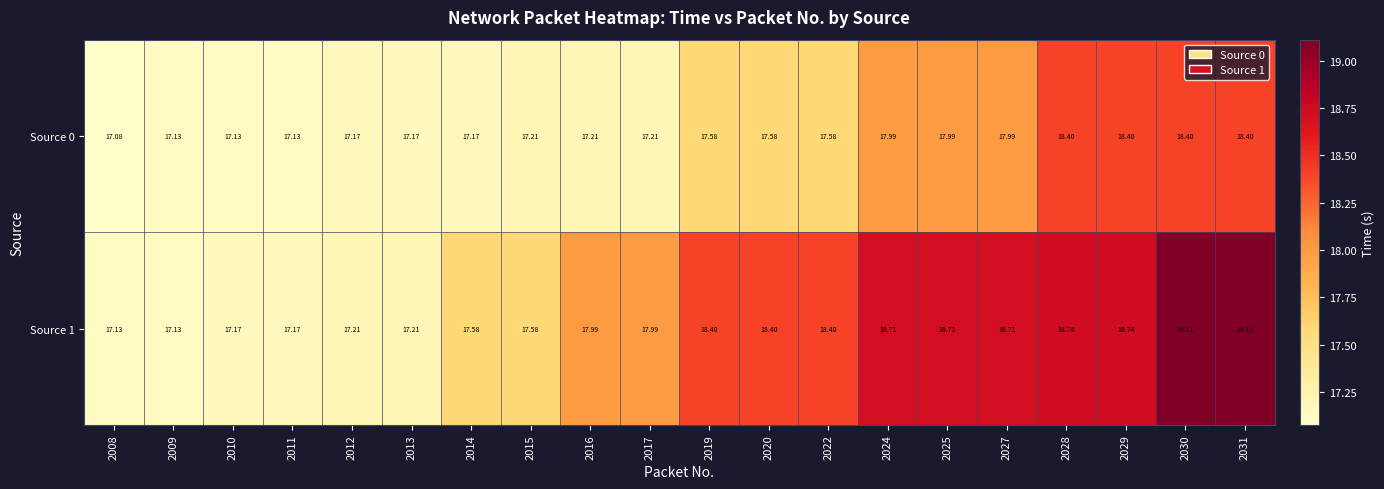

Is the value of Source 0 at 2012 greater than the value of Source 1 at 2029?

No